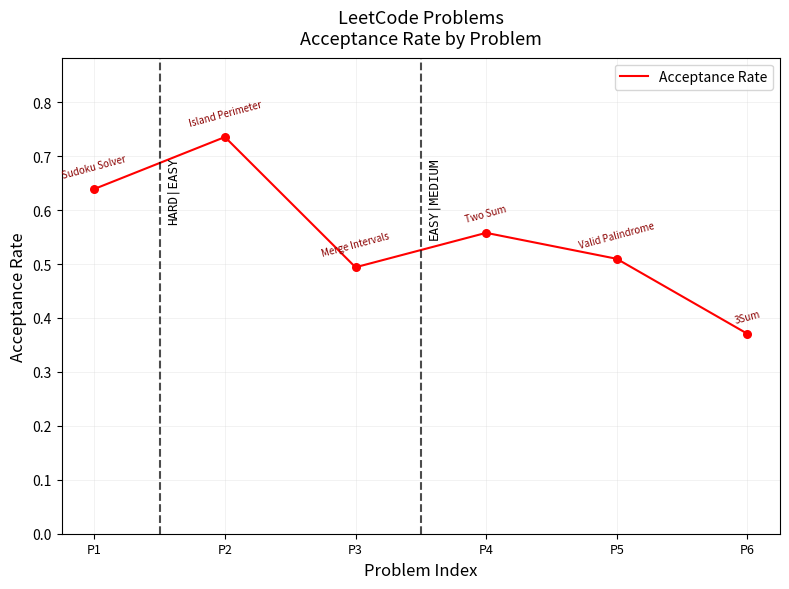

What is the change in value from P1 to P3?

-0.1